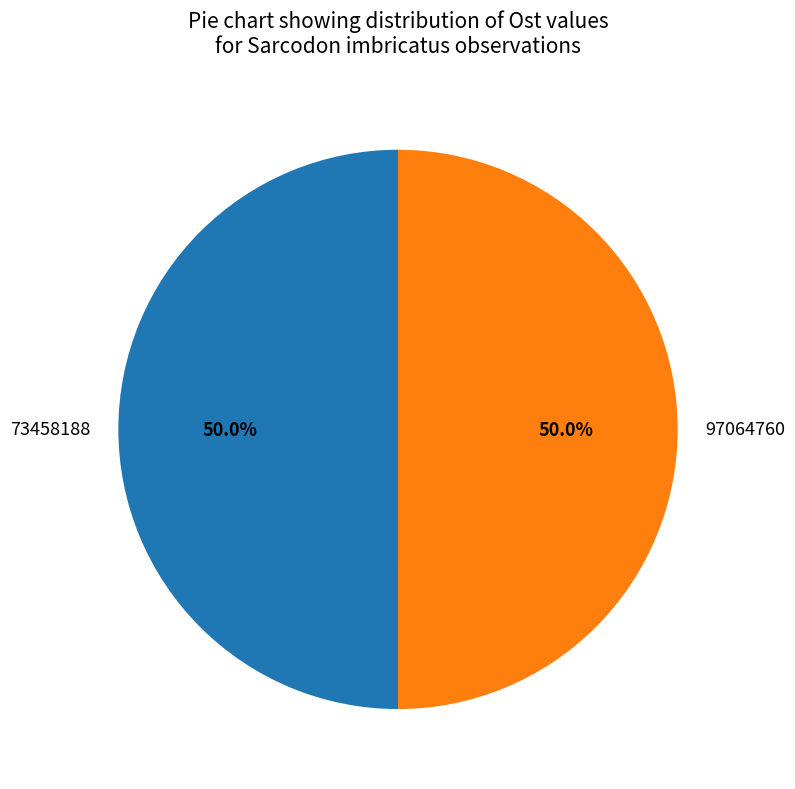

Is the sum of 97064760 and 73458188 greater than half?

Yes